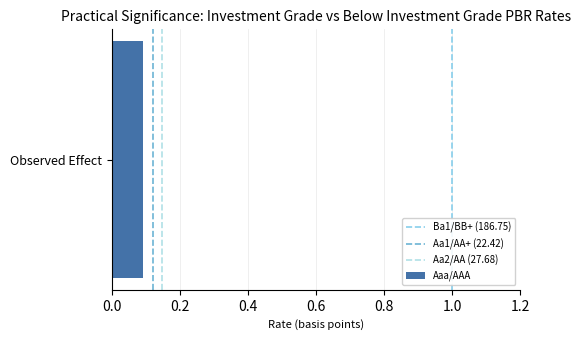

Is it true that Aa2/AA (27.68) equals 0 at 0.0?

False